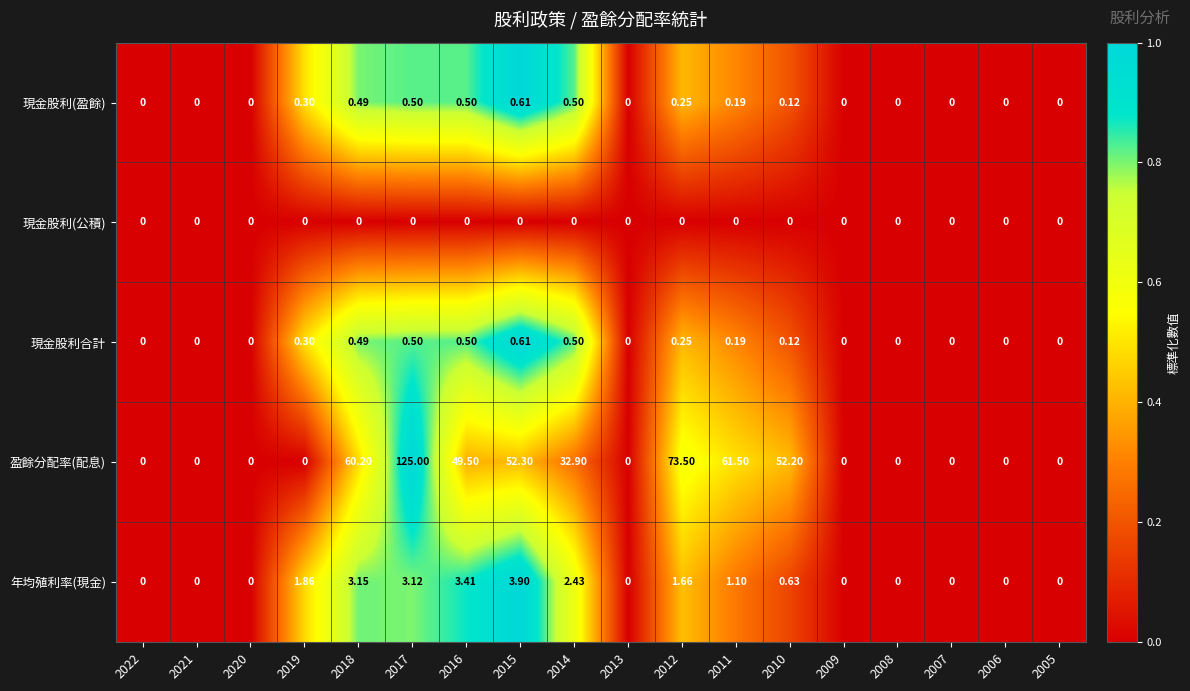

Which series has the widest spread of values?

盈餘分配率(配息)